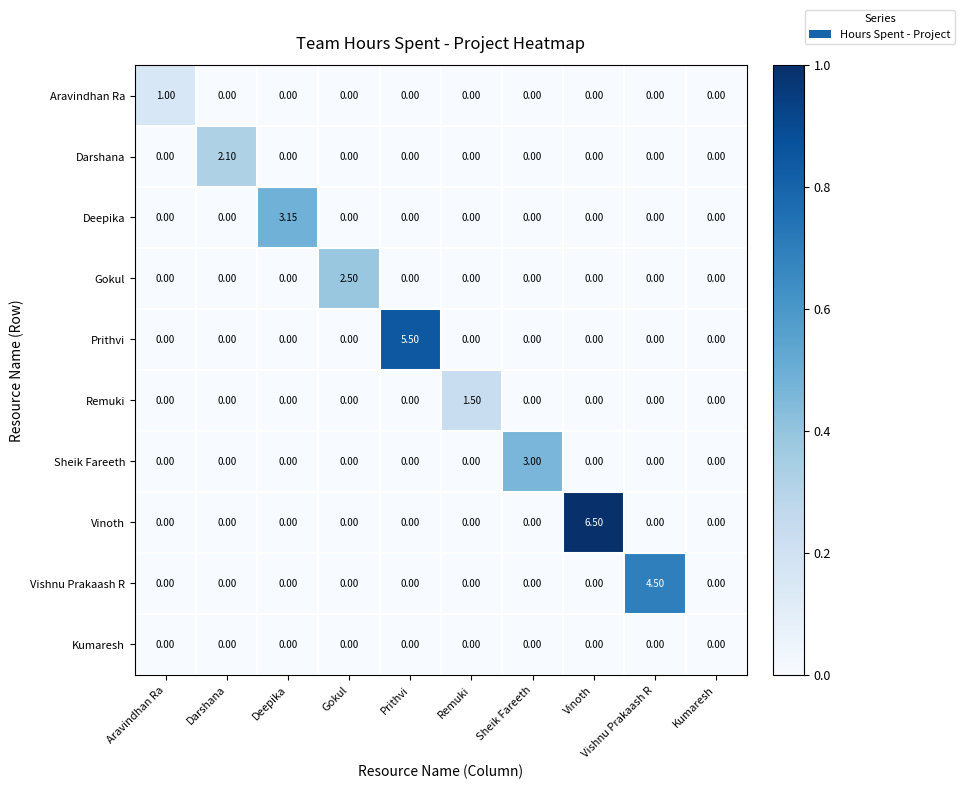

Which category has the highest value across all series?

Vinoth